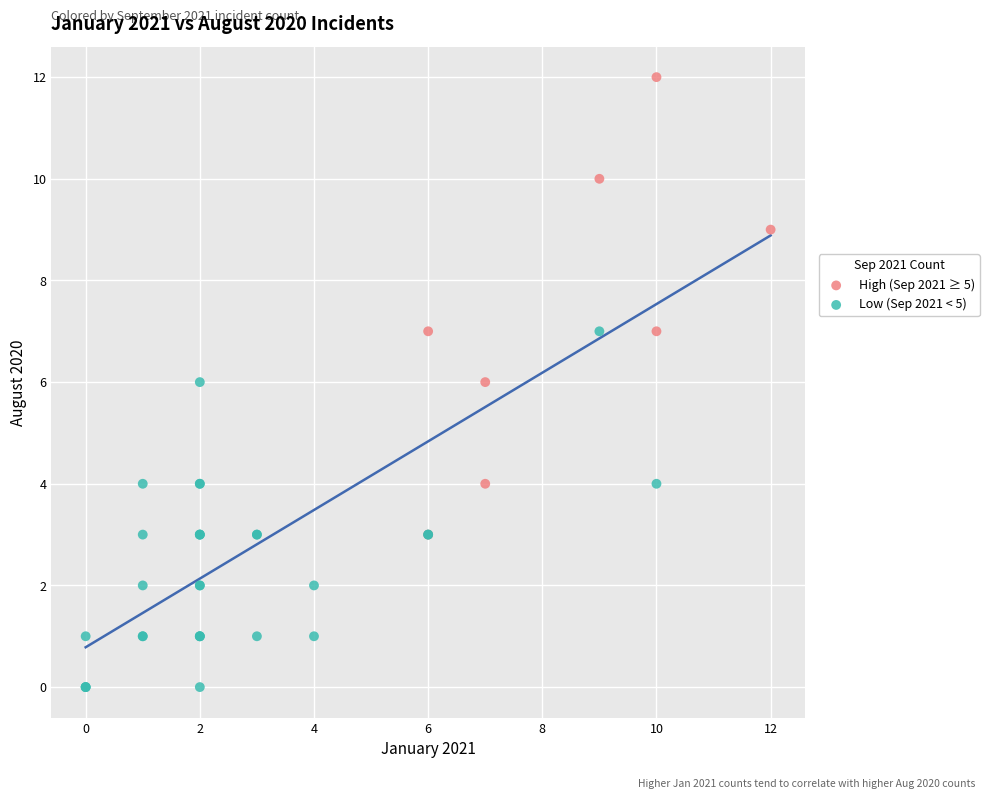

Which series reaches the minimum Y coordinate?

Low (Sep 2021 < 5)